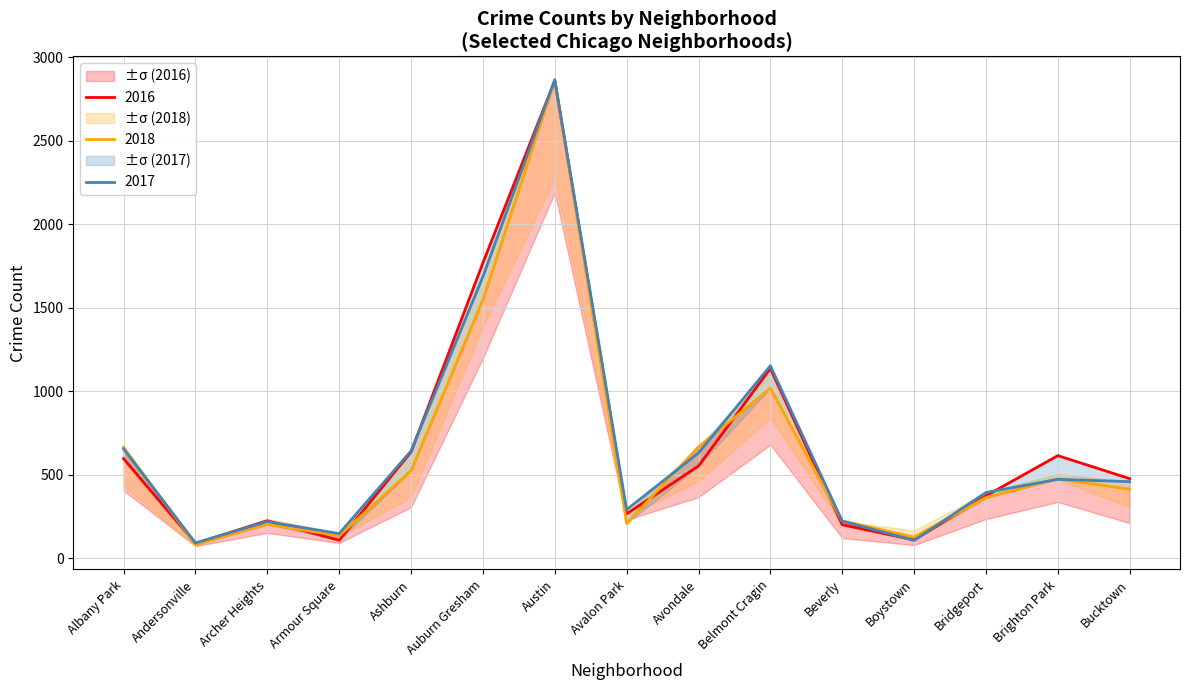

At Archer Heights, list the series in order from largest to smallest.

2016, 2017, 2018